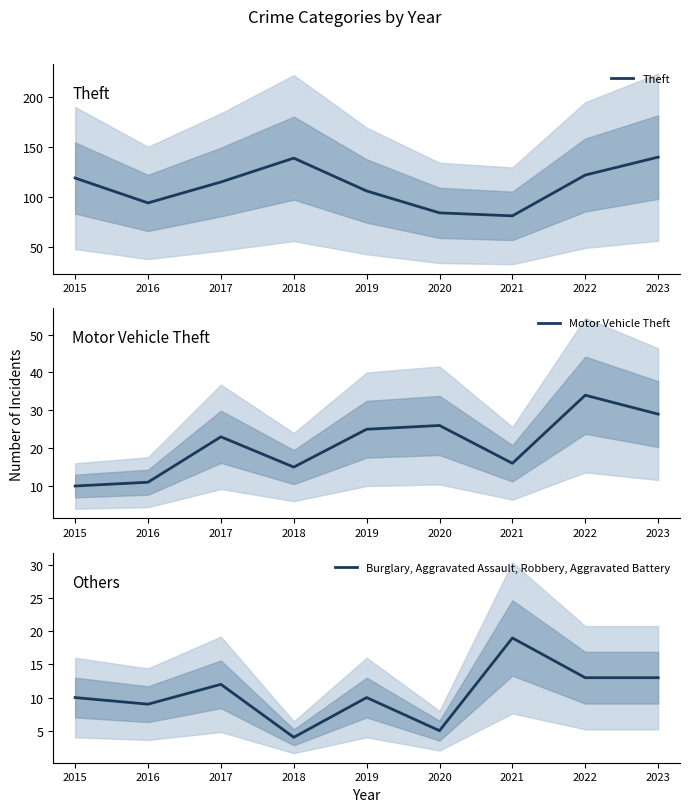

The value of Burglary, Aggravated Assault, Robbery, Aggravated Battery at 2020 is 9. True or false?

False